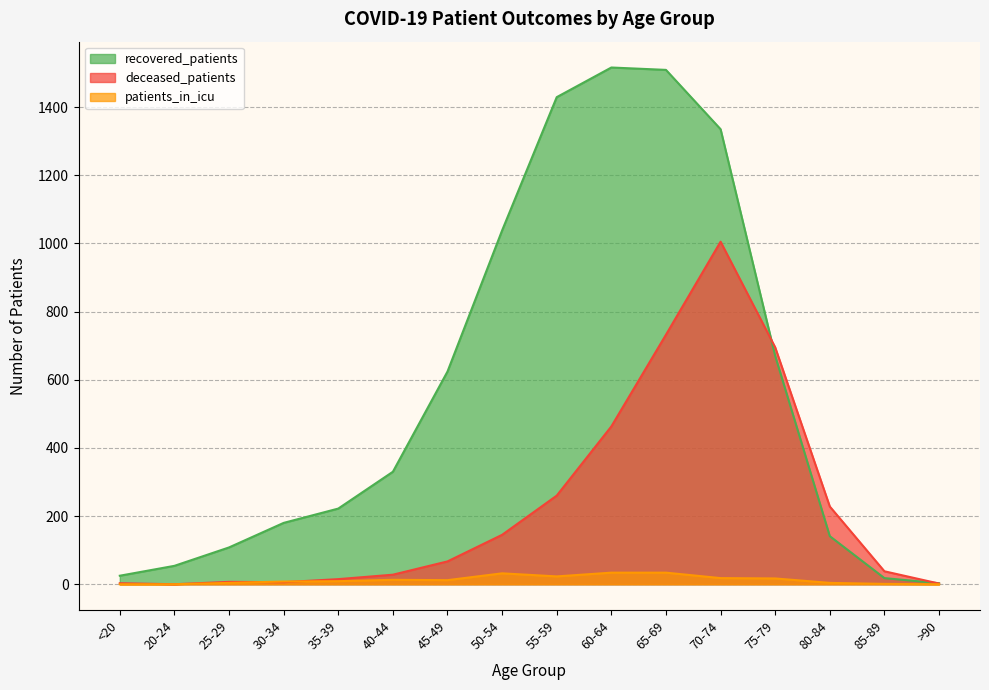

After their last crossing, which series has the higher values: patients_in_icu or deceased_patients?

deceased_patients